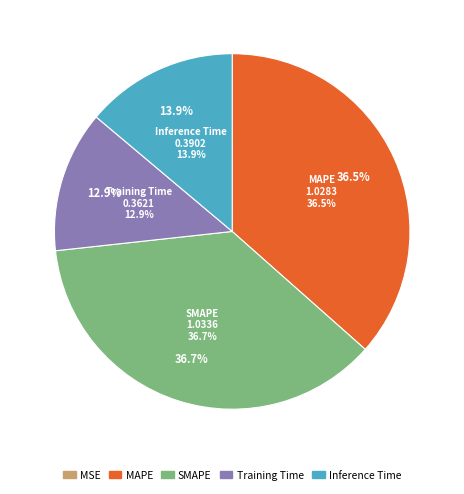

Does Inference Time account for over 50% of the chart?

No